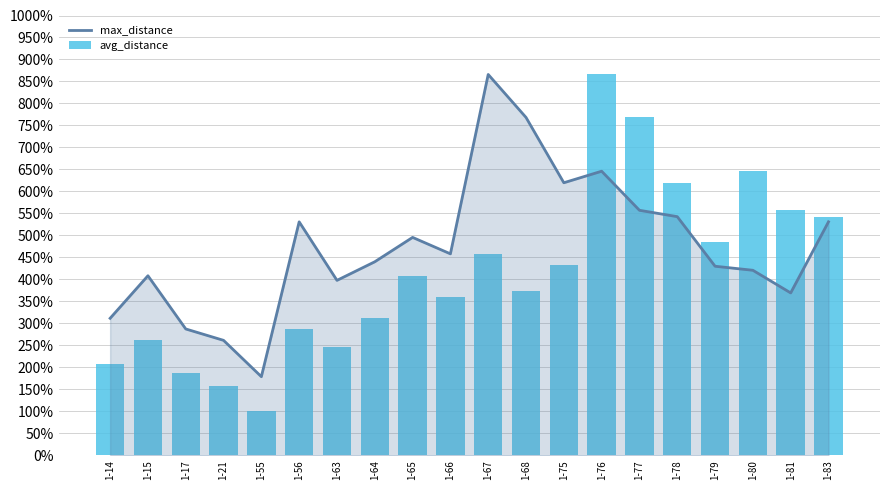

How many values in the avg_distance series are below 4?

10